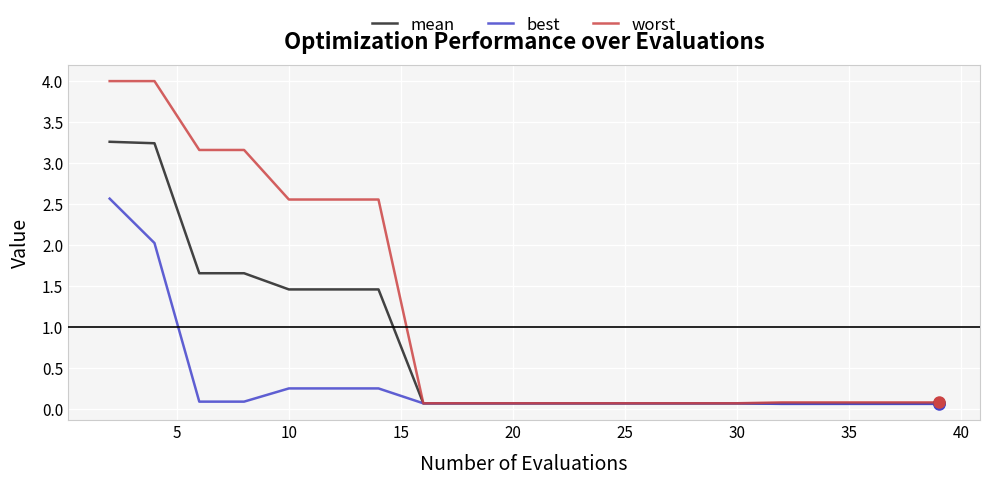

Which series has the widest spread of values?

worst